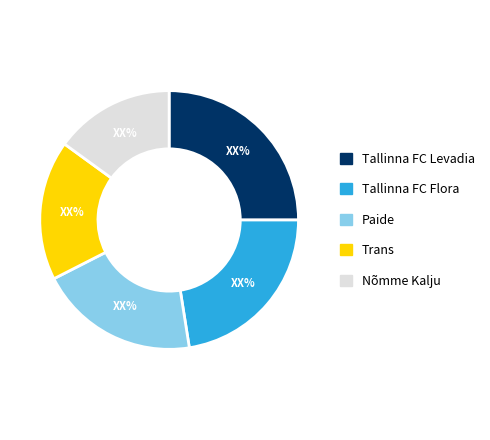

The Tallinna FC Levadia slice represents 12% of the pie. True or false?

False